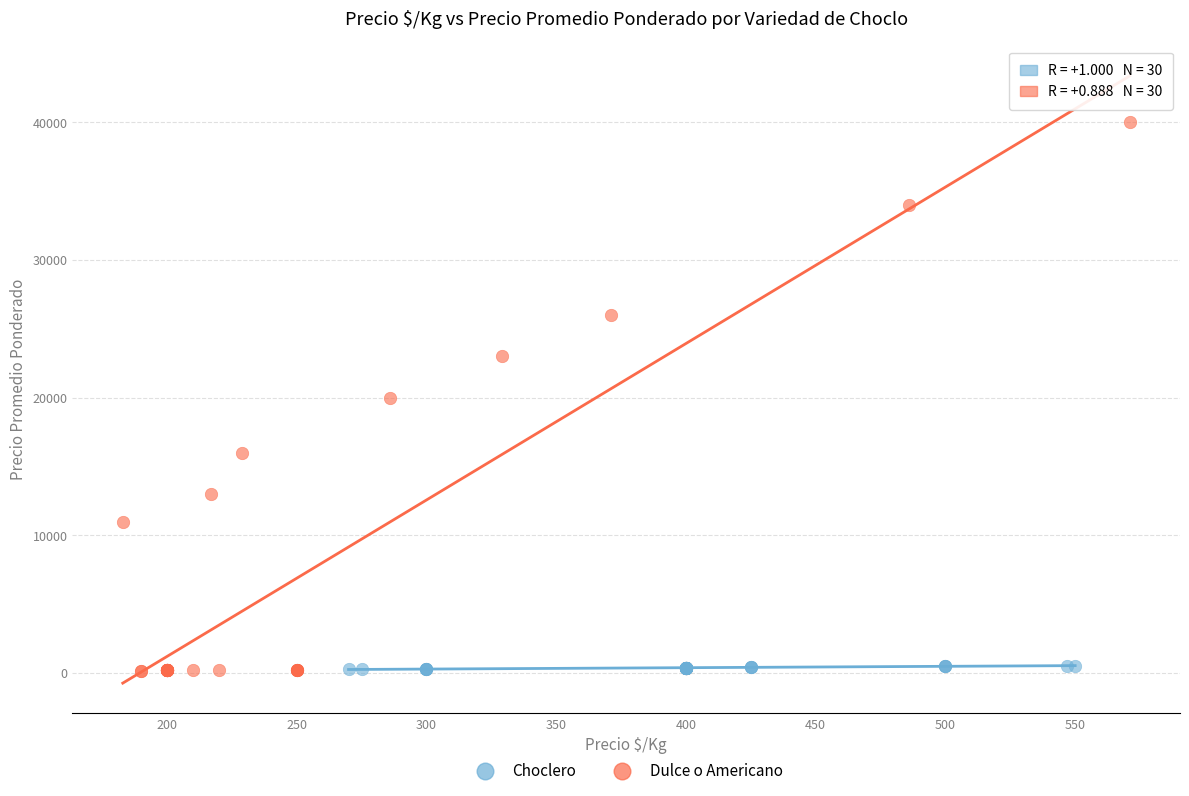

Which series reaches the maximum Y coordinate?

Dulce o Americano